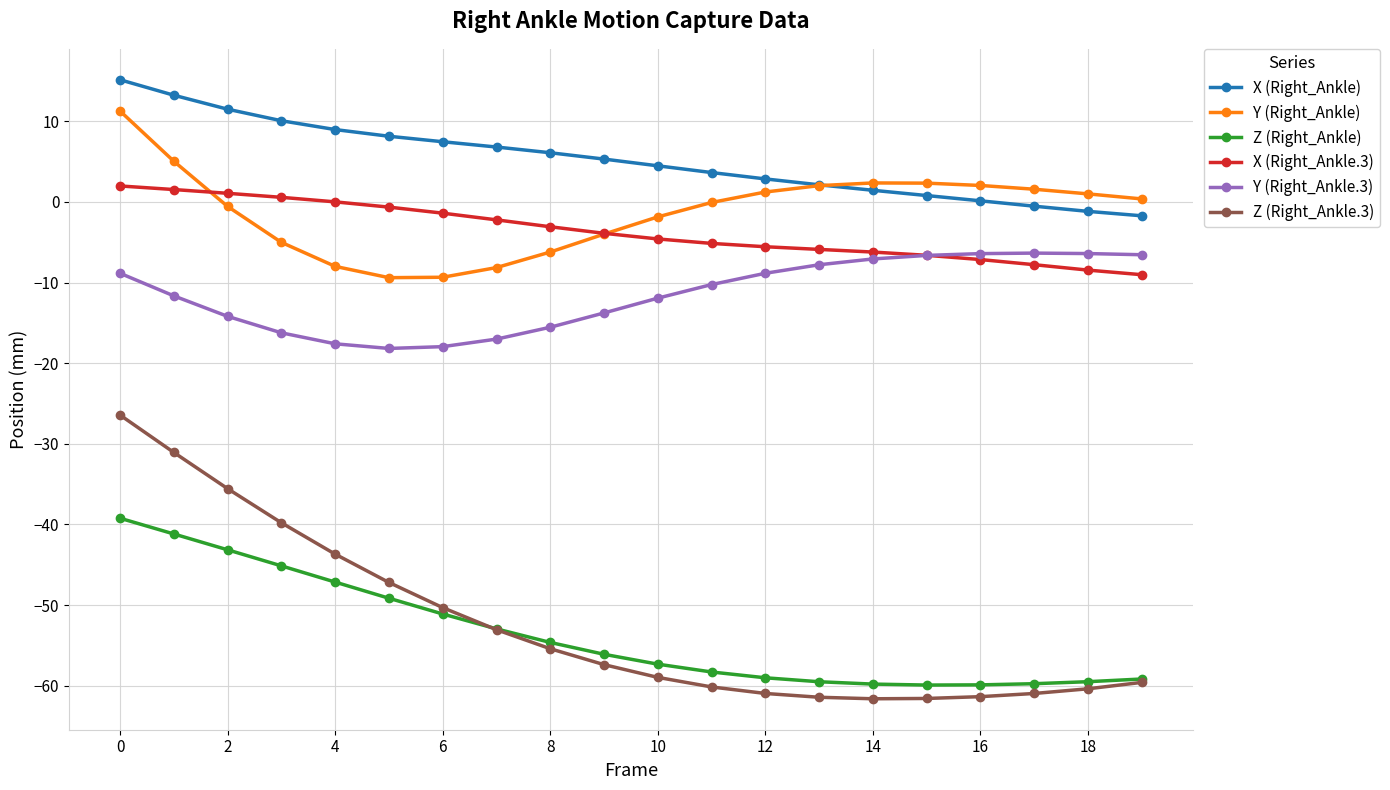

Which series has the largest total across all categories?

X (Right_Ankle)